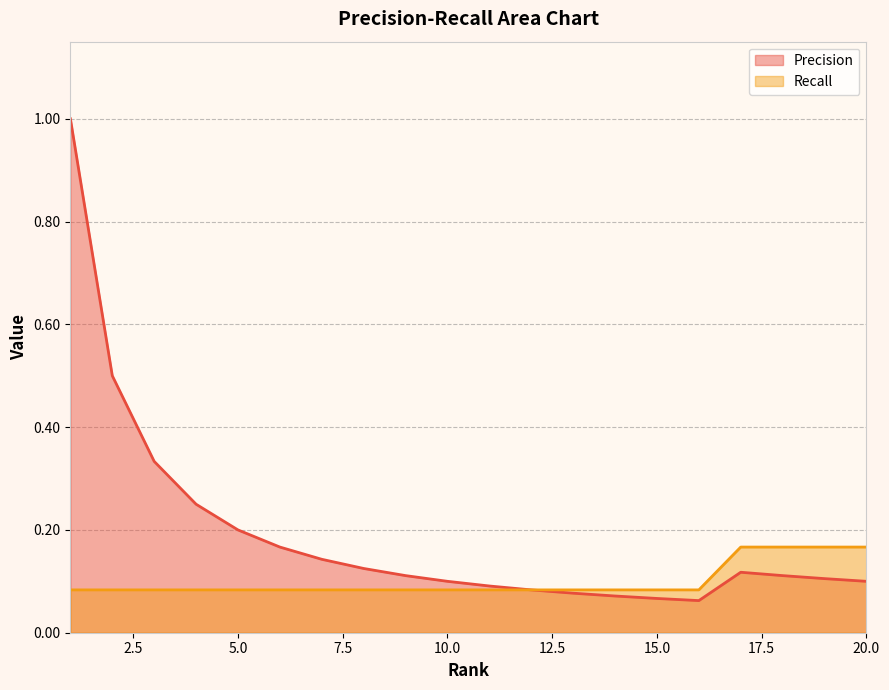

What is the difference between the maximum and minimum values in the Precision series?

0.9